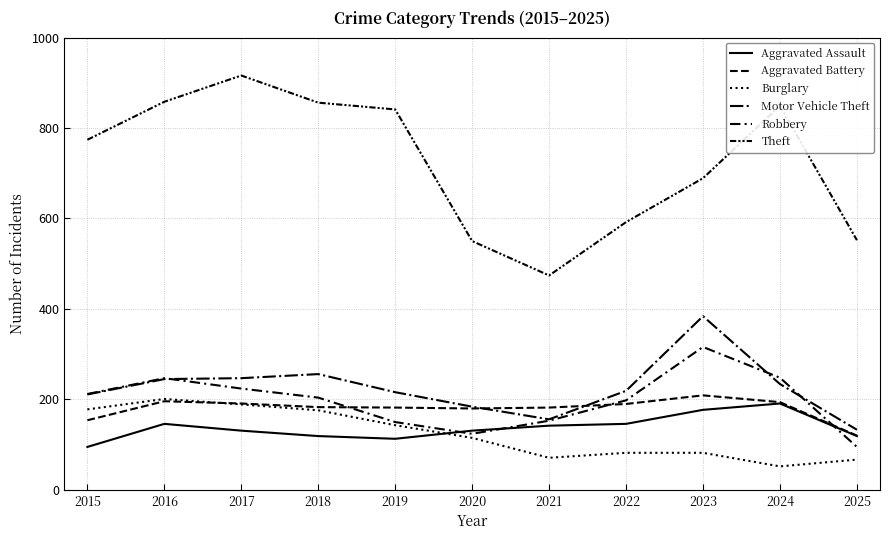

How many lines are shown in the chart?

6